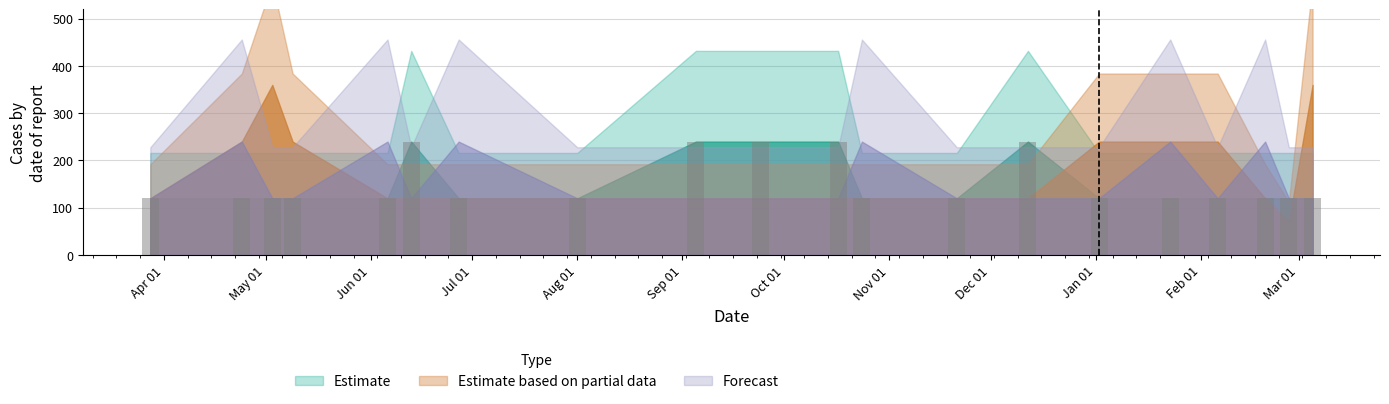

What is the difference between the maximum and second lowest values?

120